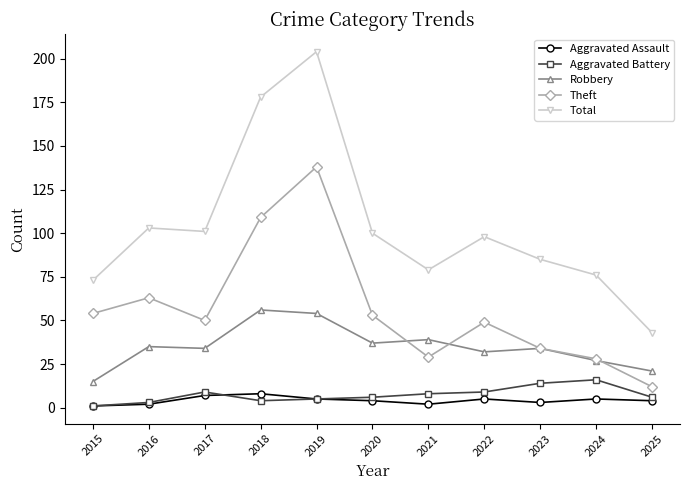

What is the sum of the Aggravated Battery values at 2024 and 2023?

30